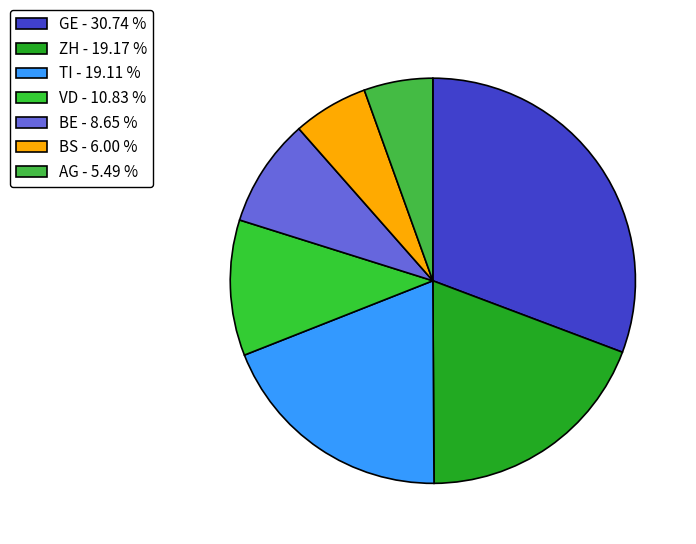

How many slices are in this pie chart?

7